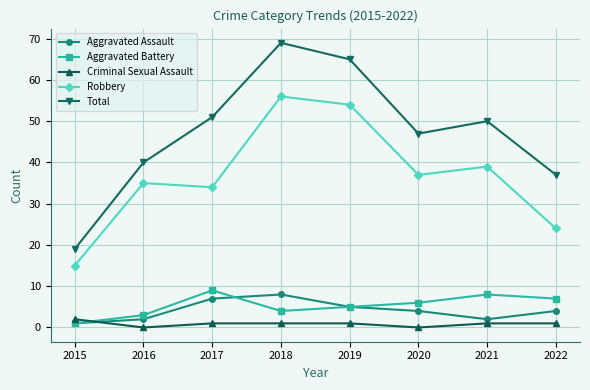

Reading left to right, extract all data points from this chart.

Aggravated Assault: 2015=1	2016=2	2017=7	2018=8	2019=5	2020=4	2021=2	2022=4
Aggravated Battery: 2015=1	2016=3	2017=9	2018=4	2019=5	2020=6	2021=8	2022=7
Criminal Sexual Assault: 2015=2	2016=0	2017=1	2018=1	2019=1	2020=0	2021=1	2022=1
Robbery: 2015=15	2016=35	2017=34	2018=56	2019=54	2020=37	2021=39	2022=24
Total: 2015=19	2016=40	2017=51	2018=69	2019=65	2020=47	2021=50	2022=37